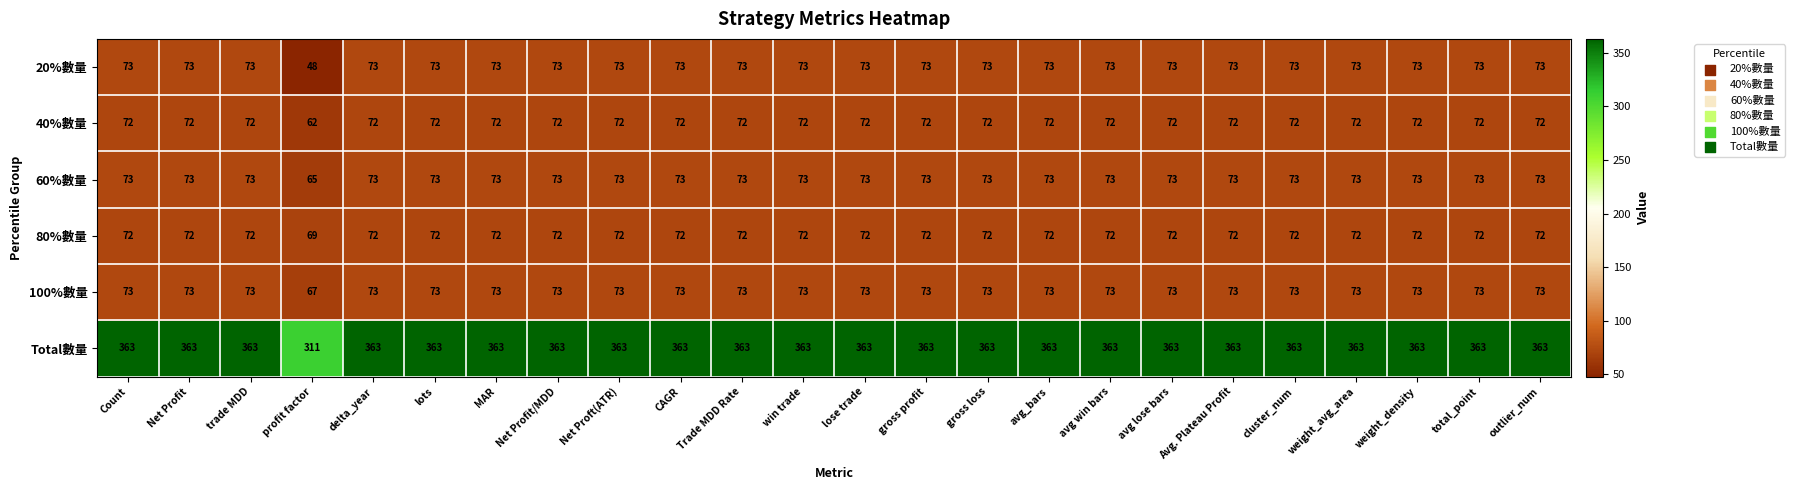

Which label corresponds to the smallest value in the chart?

profit factor